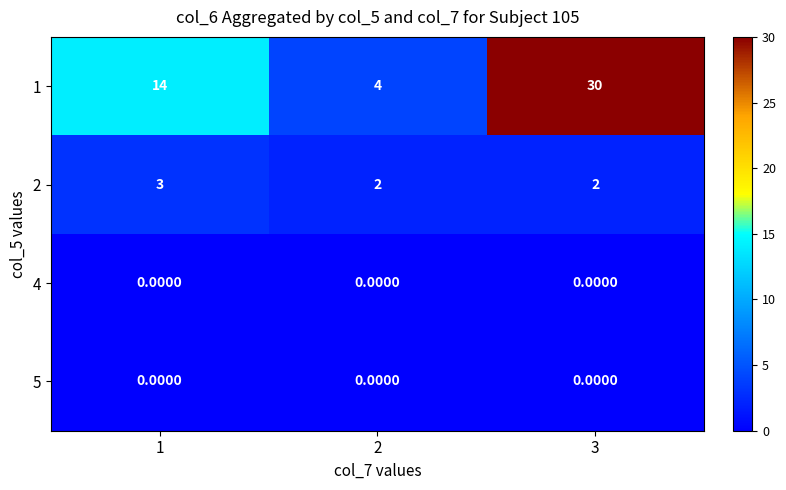

Is the value of 5 at 3 greater than the value of 2 at 2?

No